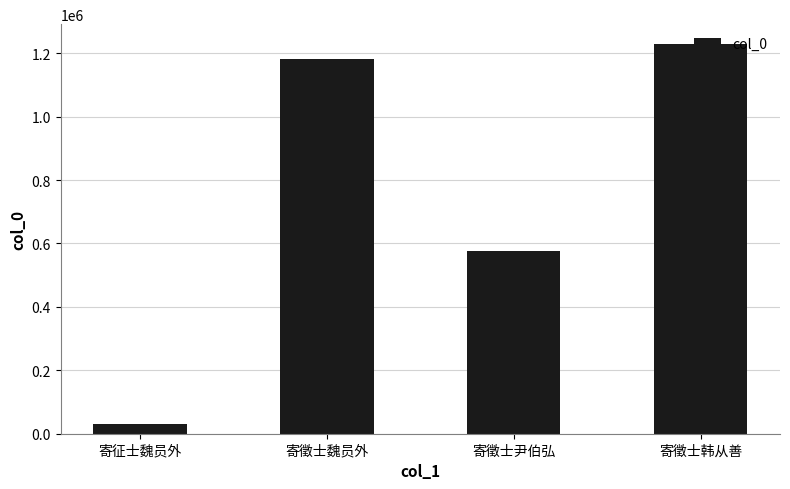

What is the sum of all values?

3017862